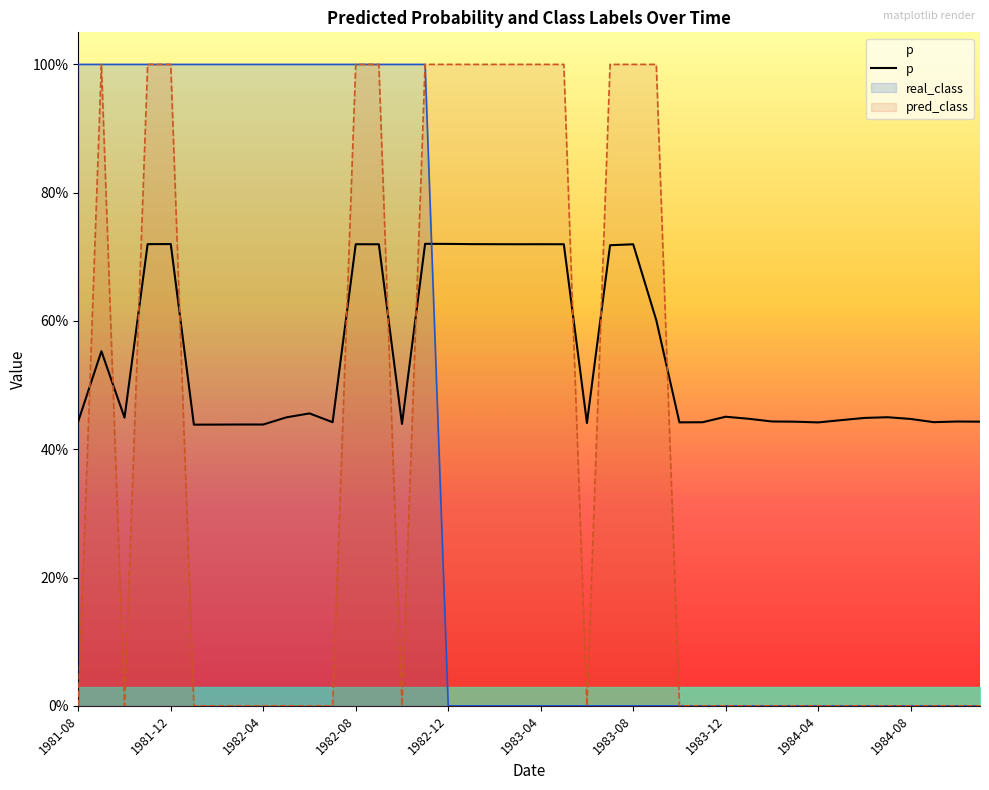

What is the spread (max minus min) of values at 1981-10?

1.0